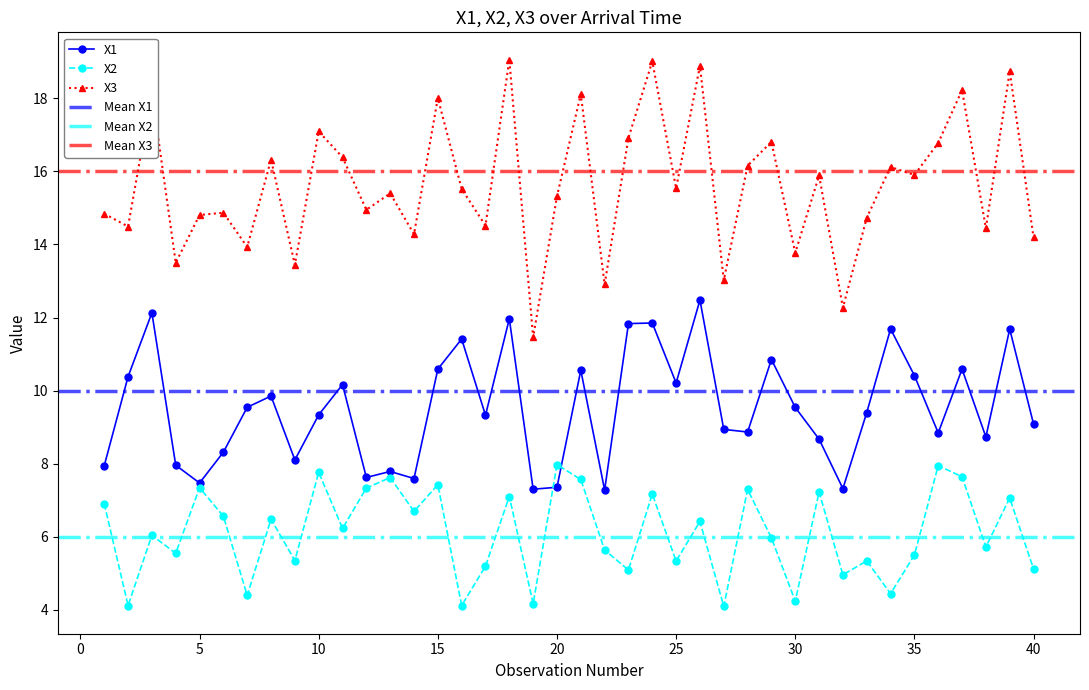

What is the difference between the maximum and second lowest values in the X2 series?

3.9